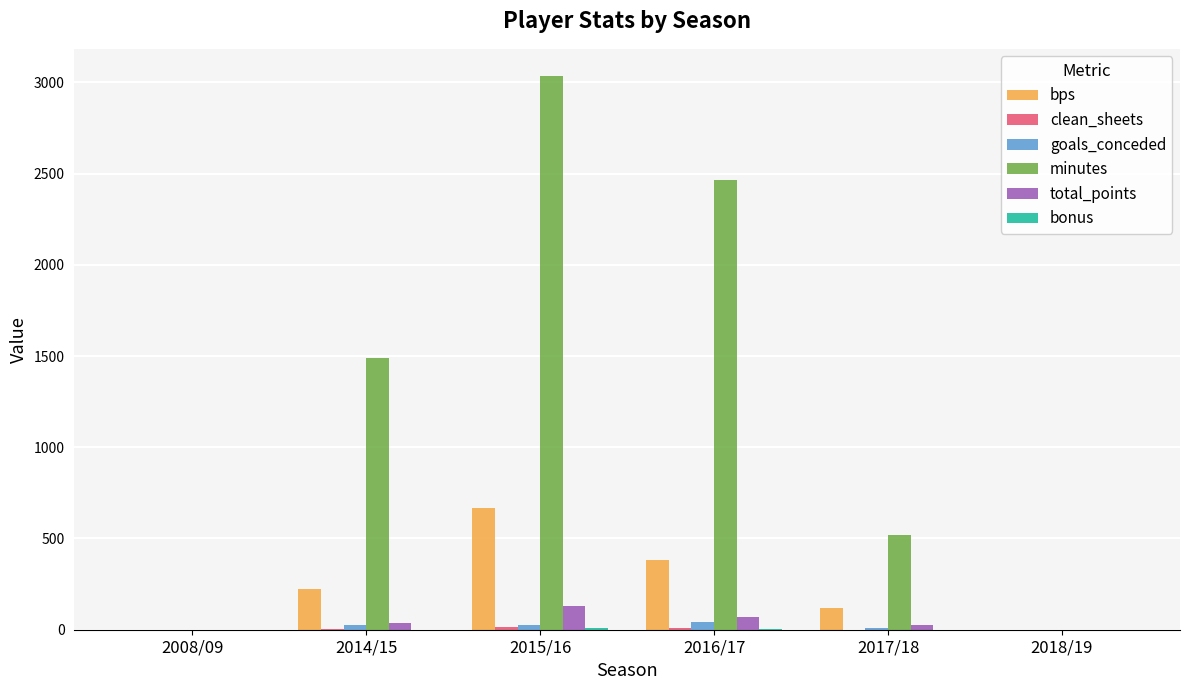

How many groups of bars are there?

6